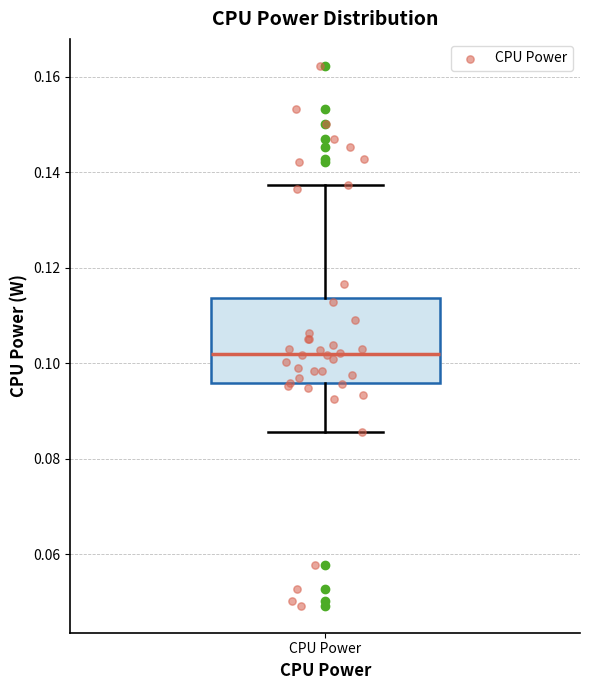

Where is the lower edge of the box for CPU Power on the y-axis? The values are not printed on the chart, so give them approximately, as read against the axis.

0.096